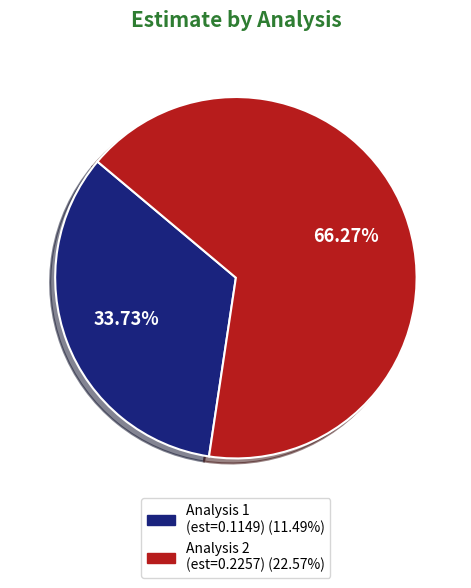

Is there a majority slice in this chart?

Yes